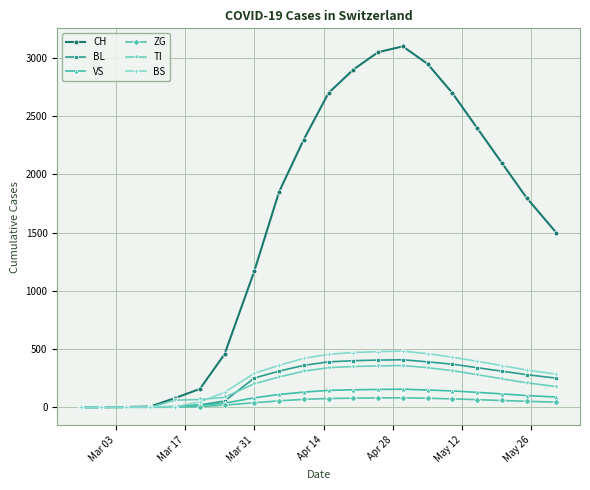

At how many categories does at least one series exceed 2629?

6